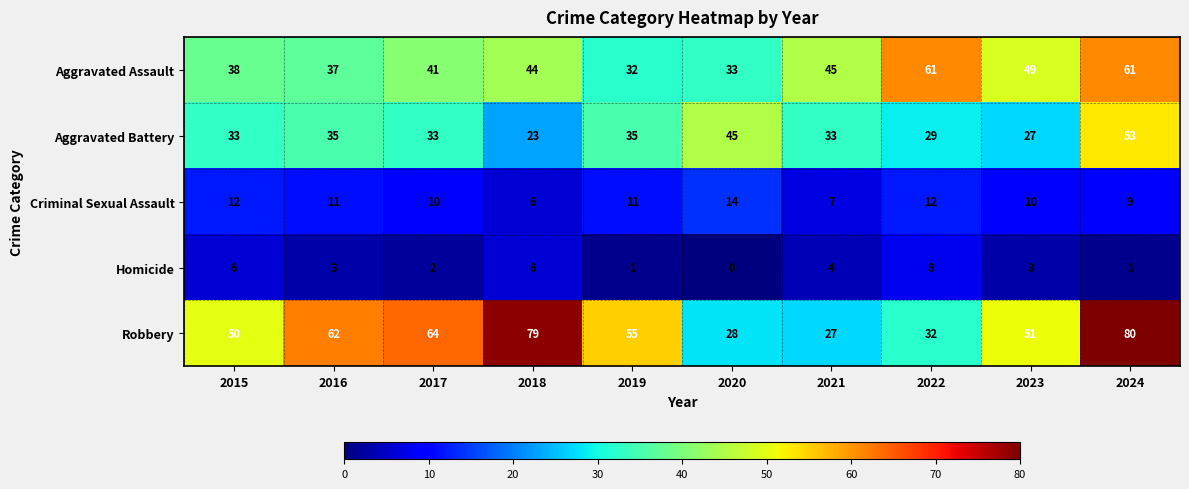

What is the difference between the maximum and minimum values in the Aggravated Assault series?

29